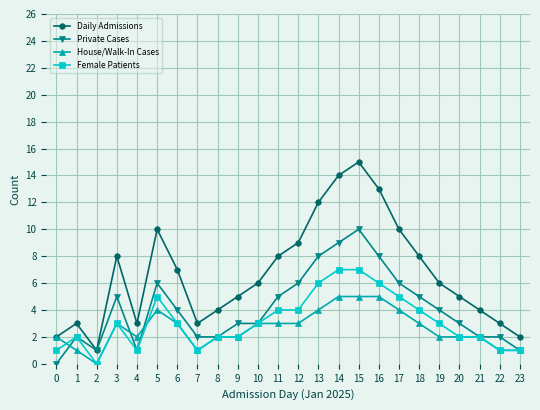

At which category does Daily Admissions reach its first local peak?

1